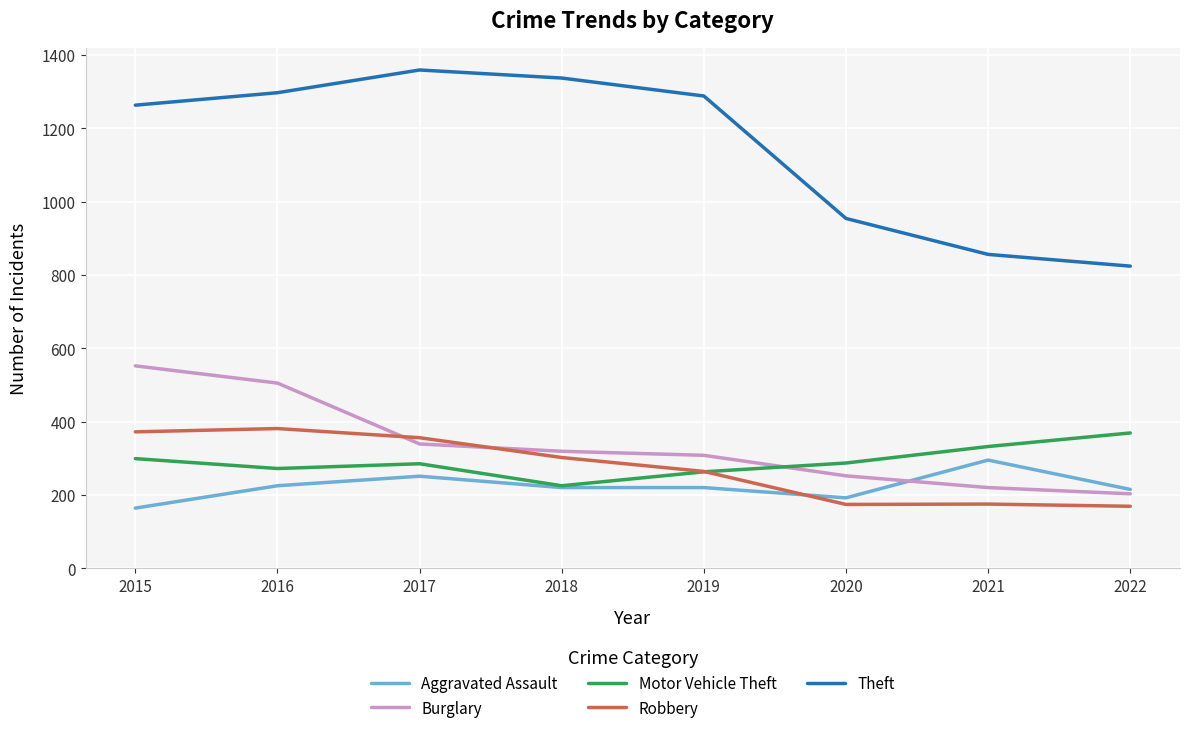

True or false: Burglary has more than 1 points higher than both neighbors.

False